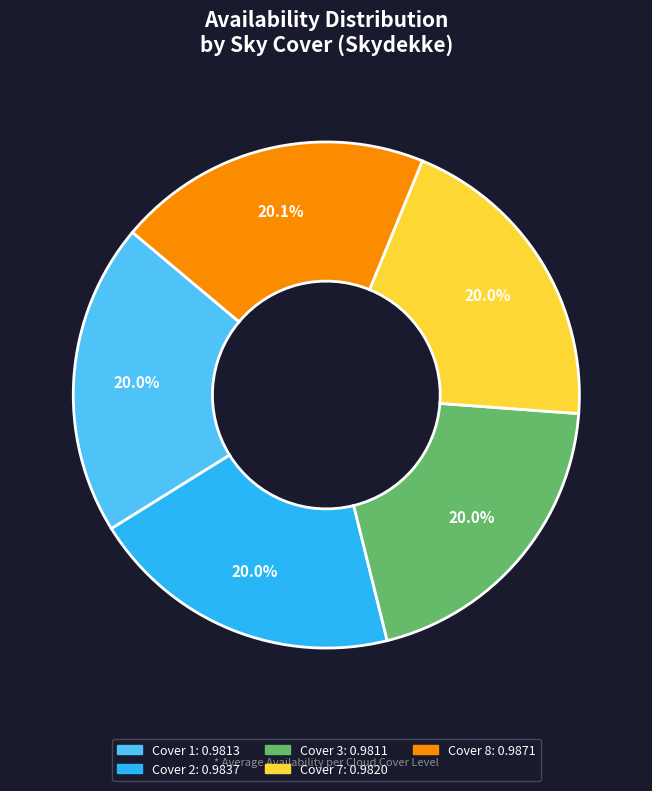

Is there any slice that represents more than half of the pie?

No